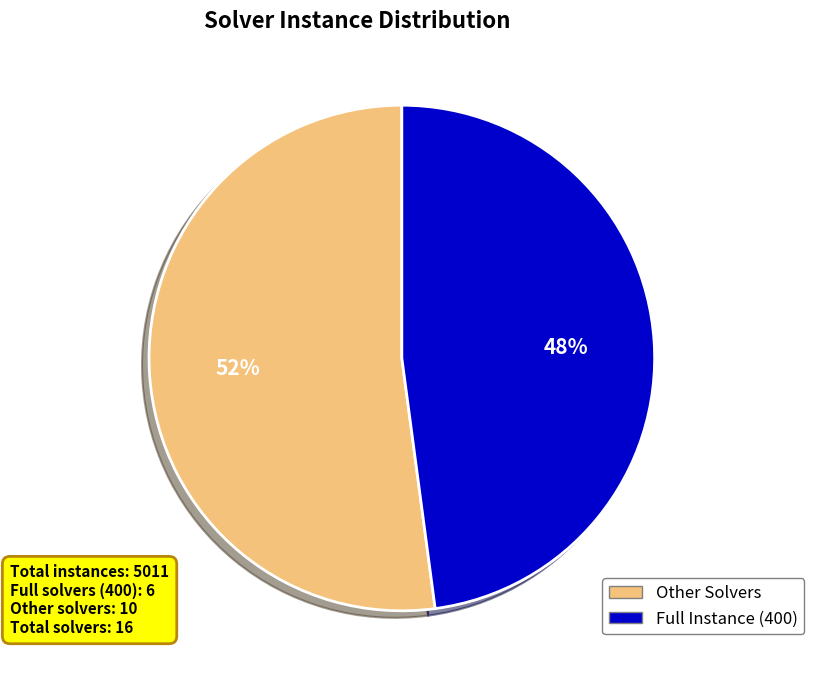

To the nearest percent, what is the average slice percentage?

50%